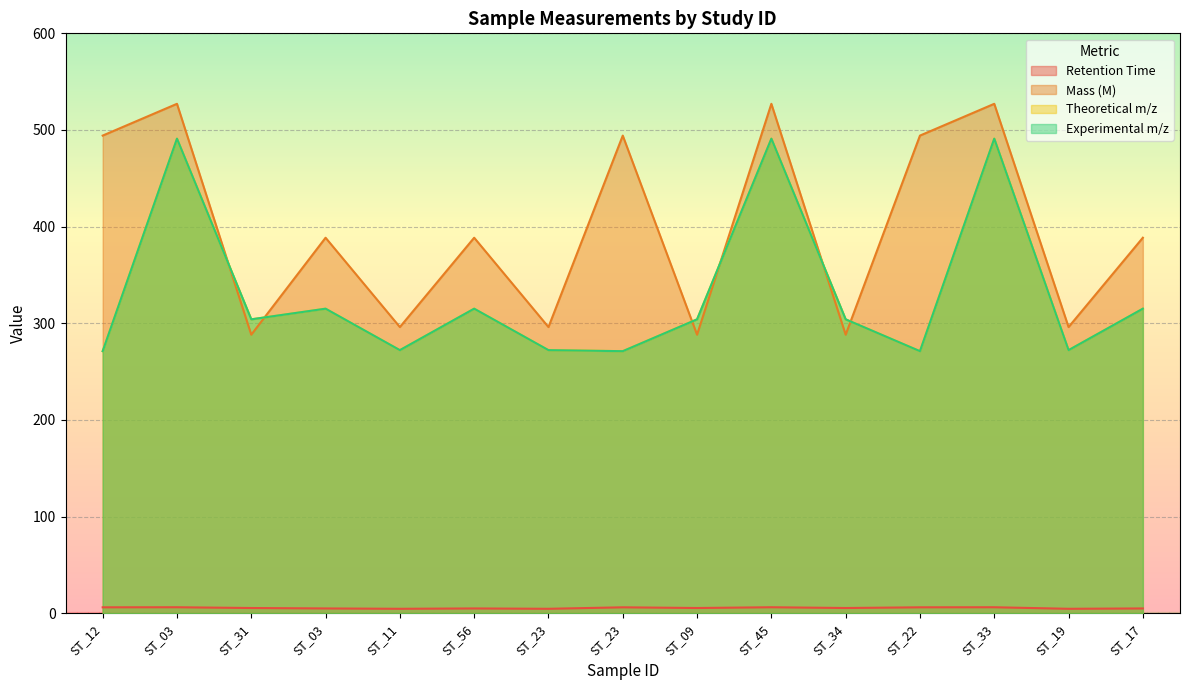

What is the approximate value of Retention Time at ST_31?

5.3